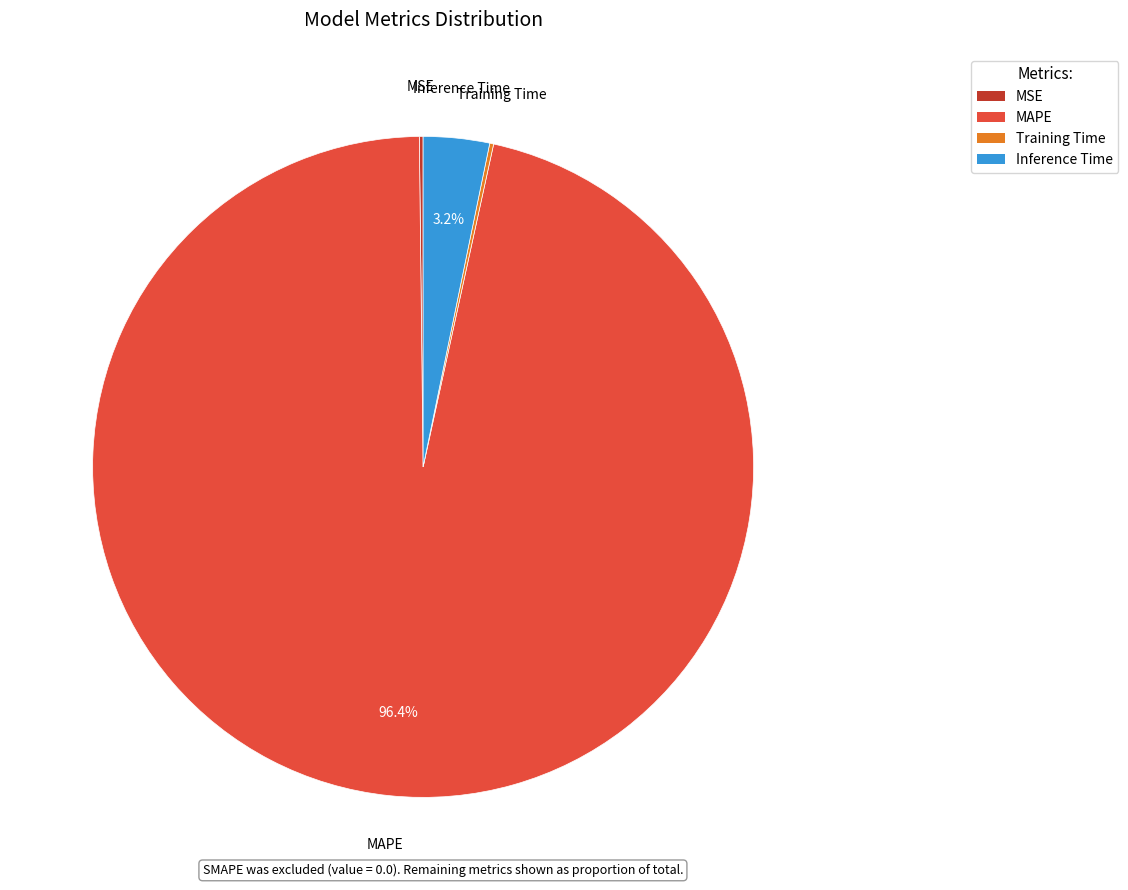

Between Inference Time and MAPE, which is larger?

MAPE